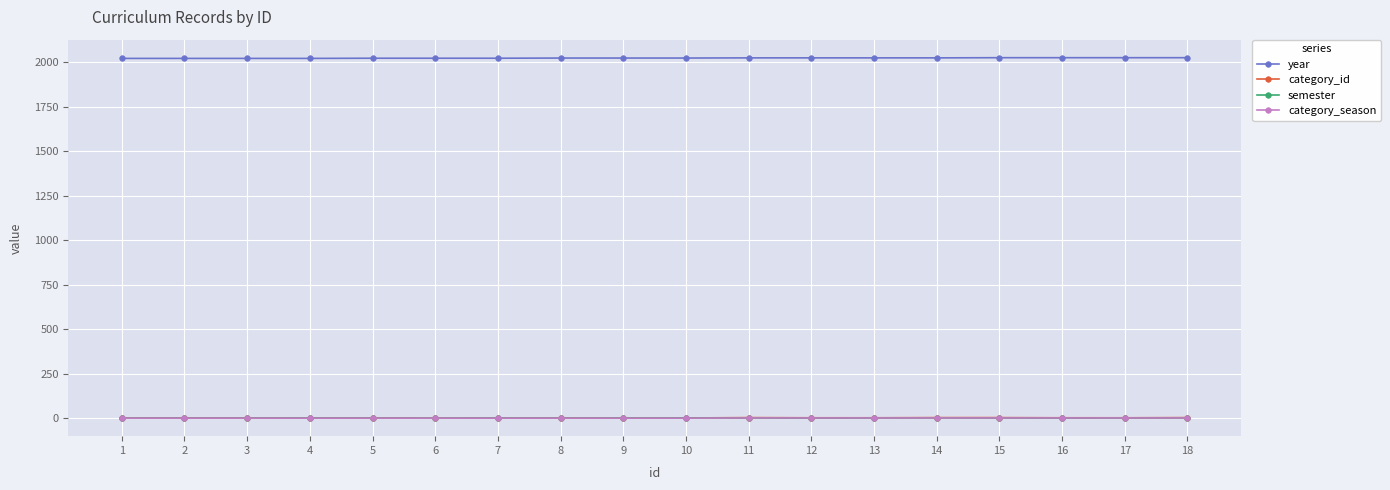

Which series has the largest total across all categories?

year